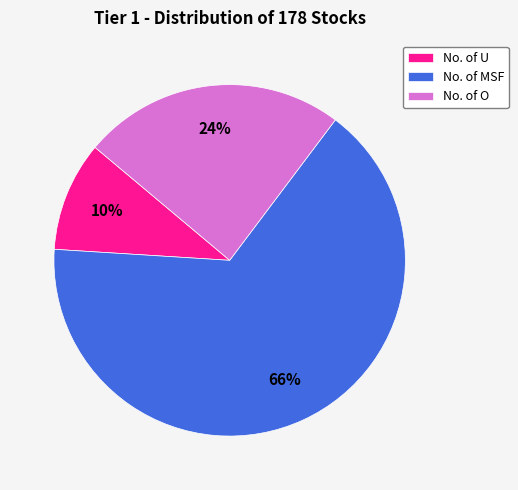

Is it true that No. of U is 1% of the pie?

False